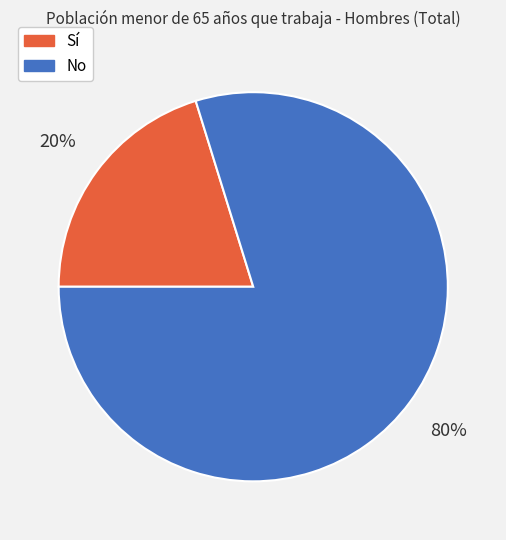

What is the smallest slice in the pie chart?

Sí